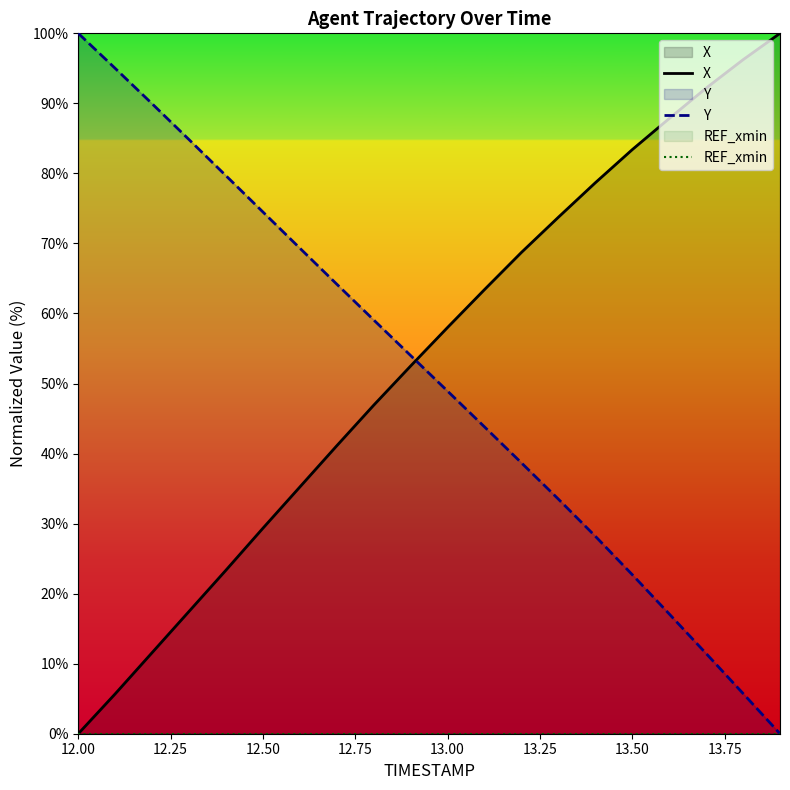

What is the highest value of the X series?

100.0